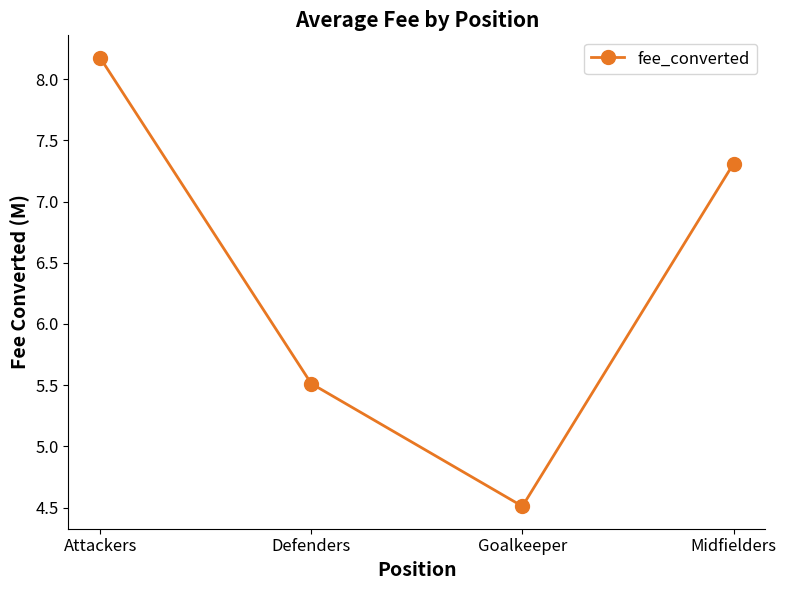

How many data points does each series have?

4